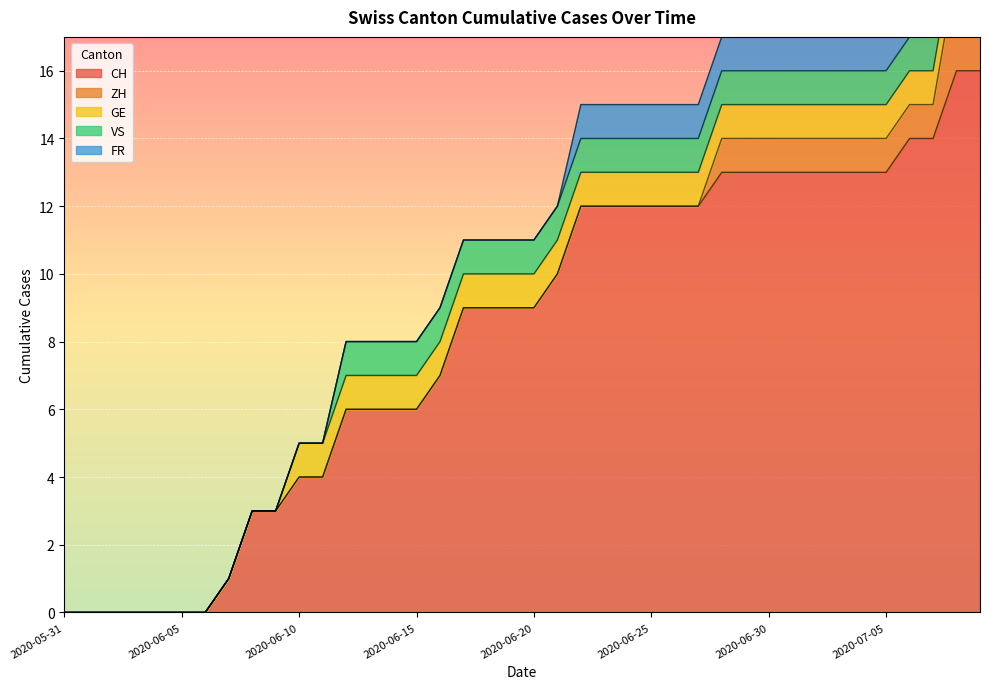

What is the label of the 38th point from the right?

2020-06-02